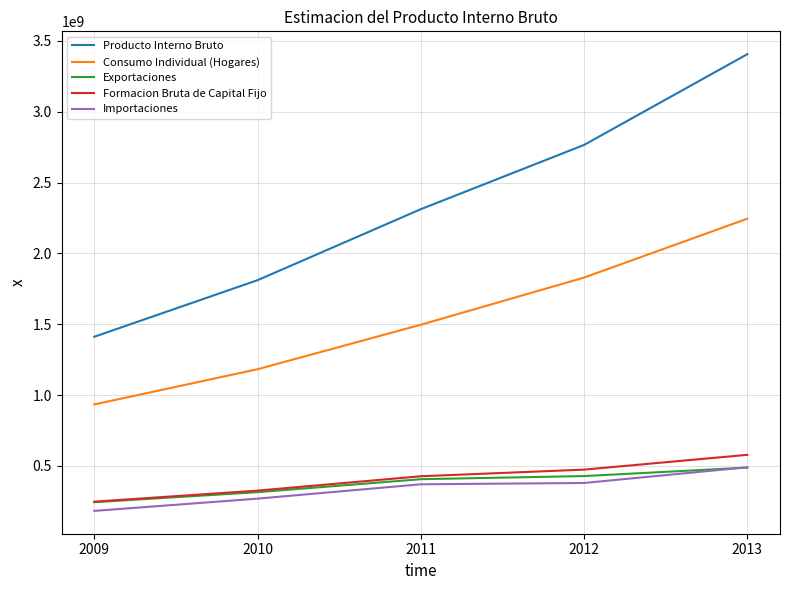

What is the highest value of the Exportaciones series?

487913280